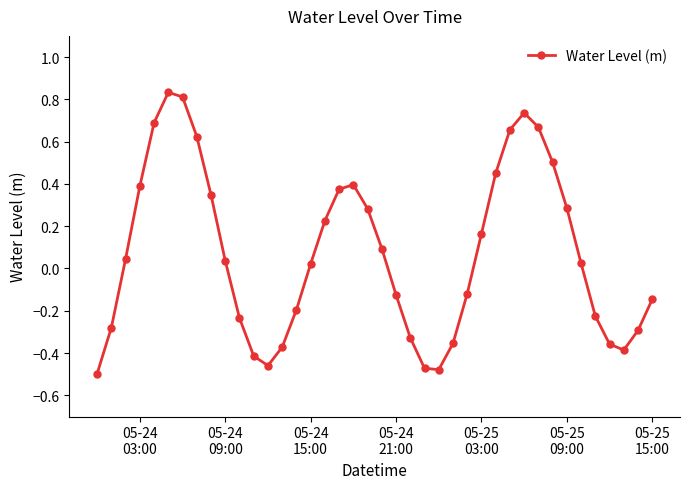

What is the difference between the maximum and minimum values?

1.3